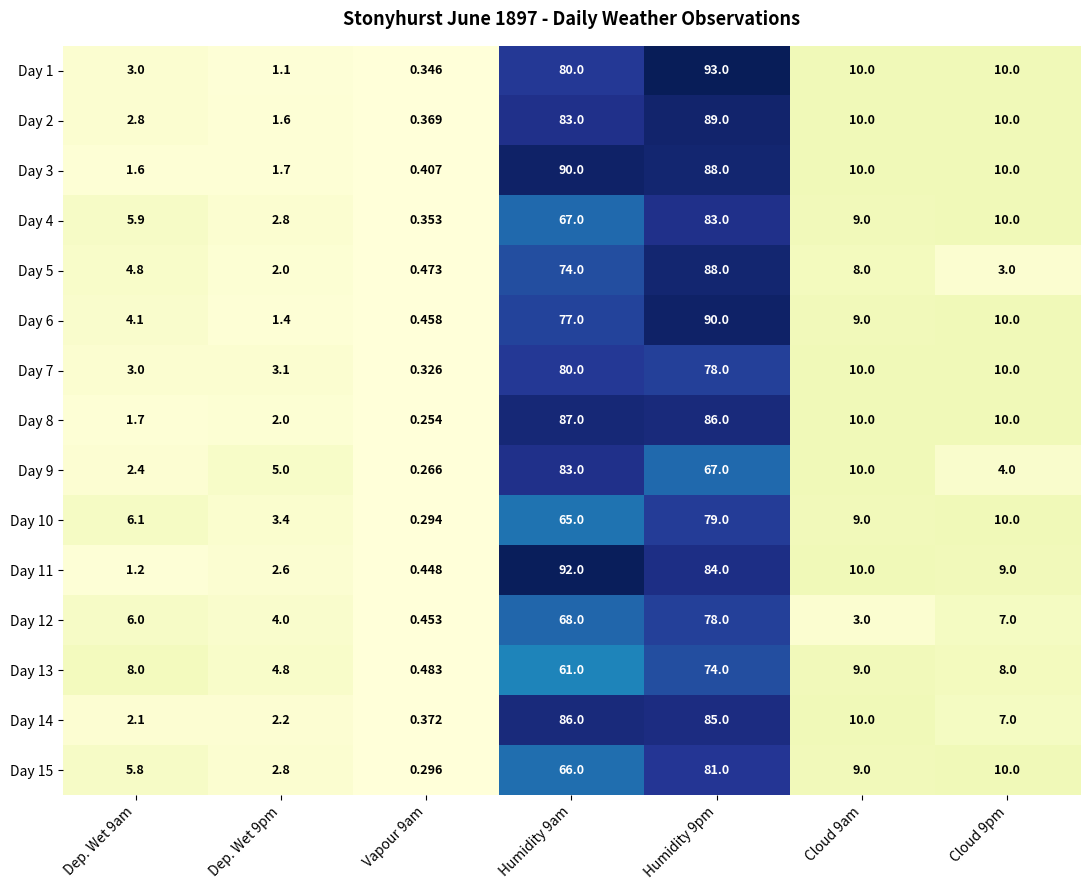

Is the value of Day 13 at Cloud 9am greater than the value of Day 4 at Humidity 9am?

No